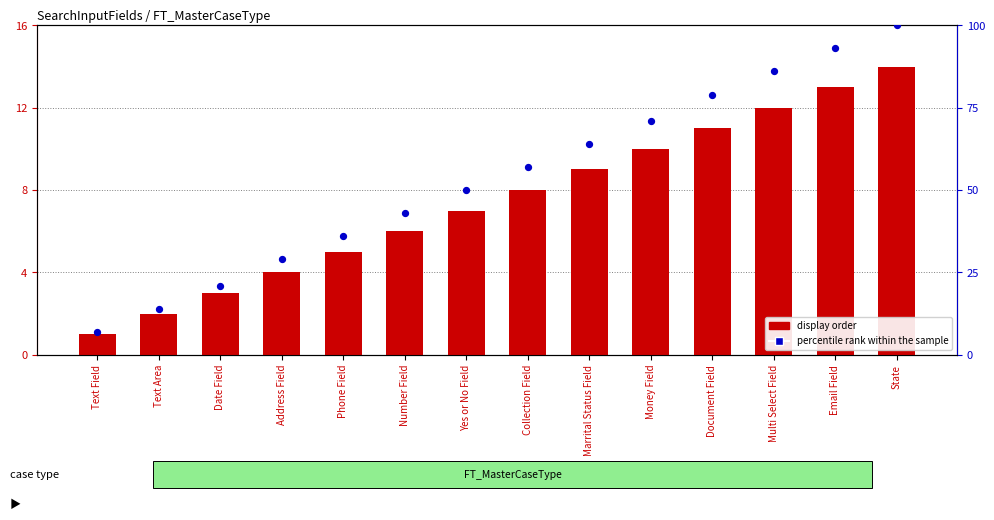

Which series contains the lowest Y value?

display order (count)